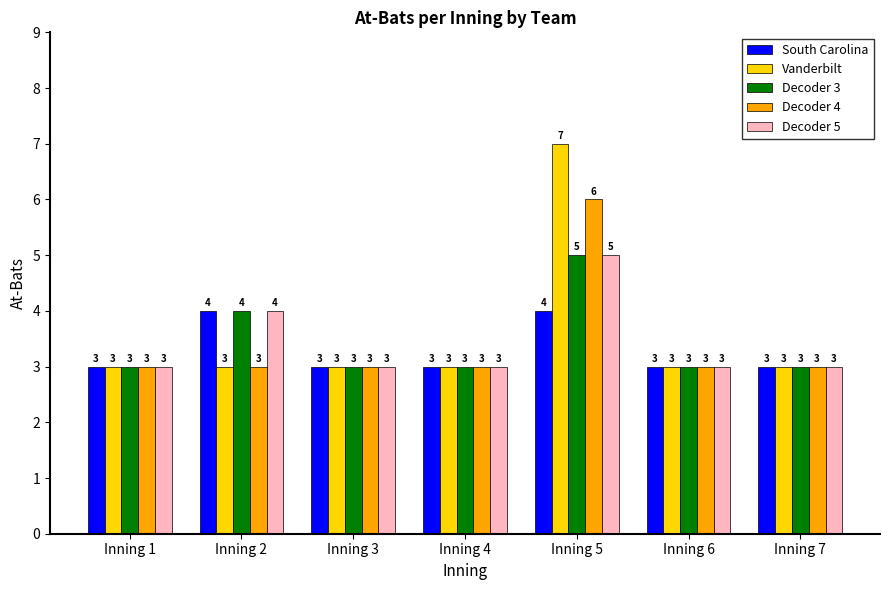

How many Decoder 3 values are between 3 and 4?

6